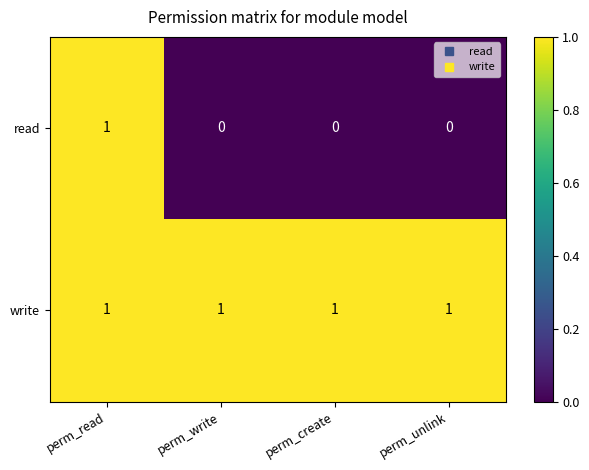

At how many categories does at least one series exceed 0?

4